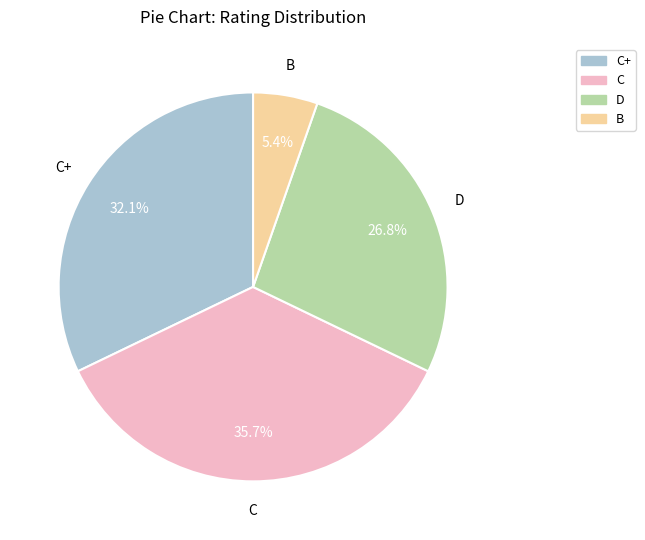

Which has a higher value, C or C+?

C